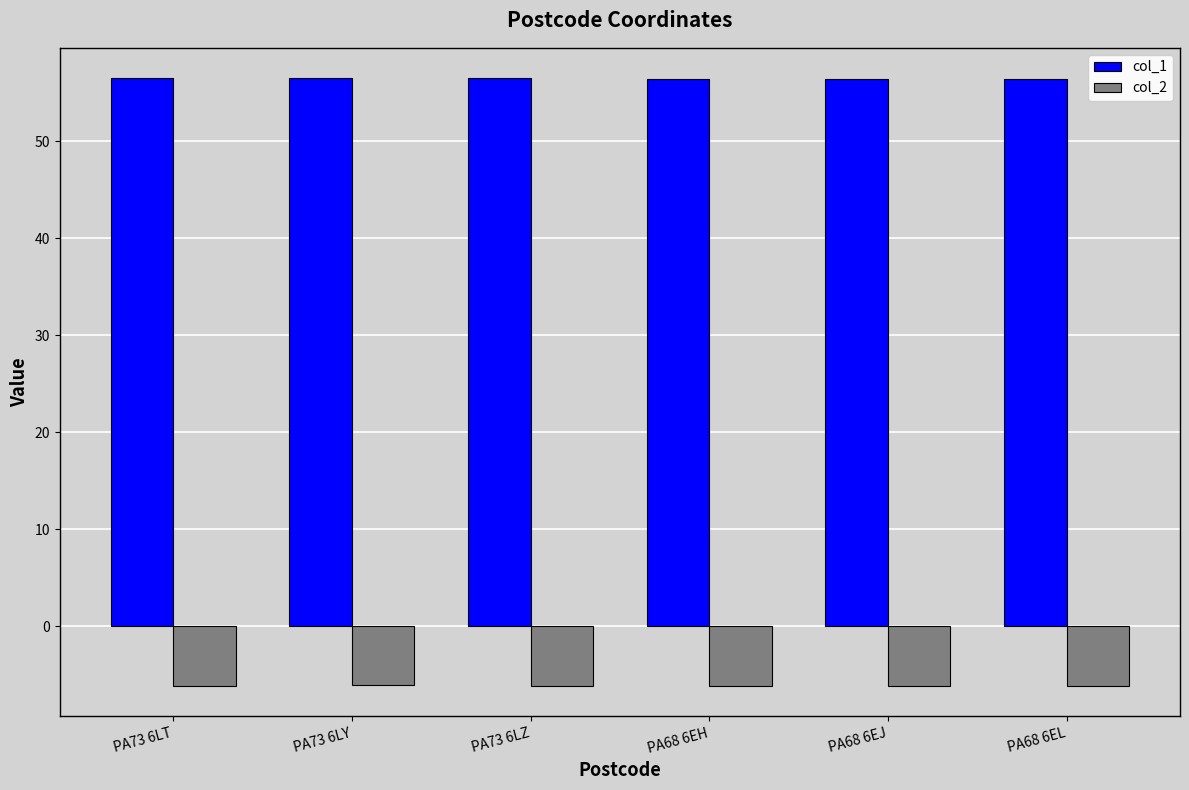

List the series in order of their overall mean, lowest first.

col_2, col_1